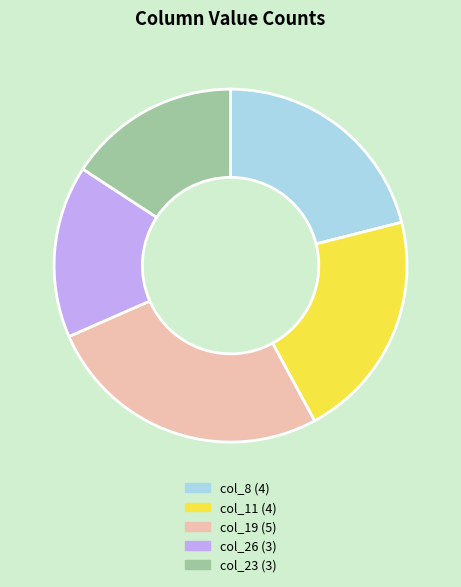

Count the number of slices in the pie.

5